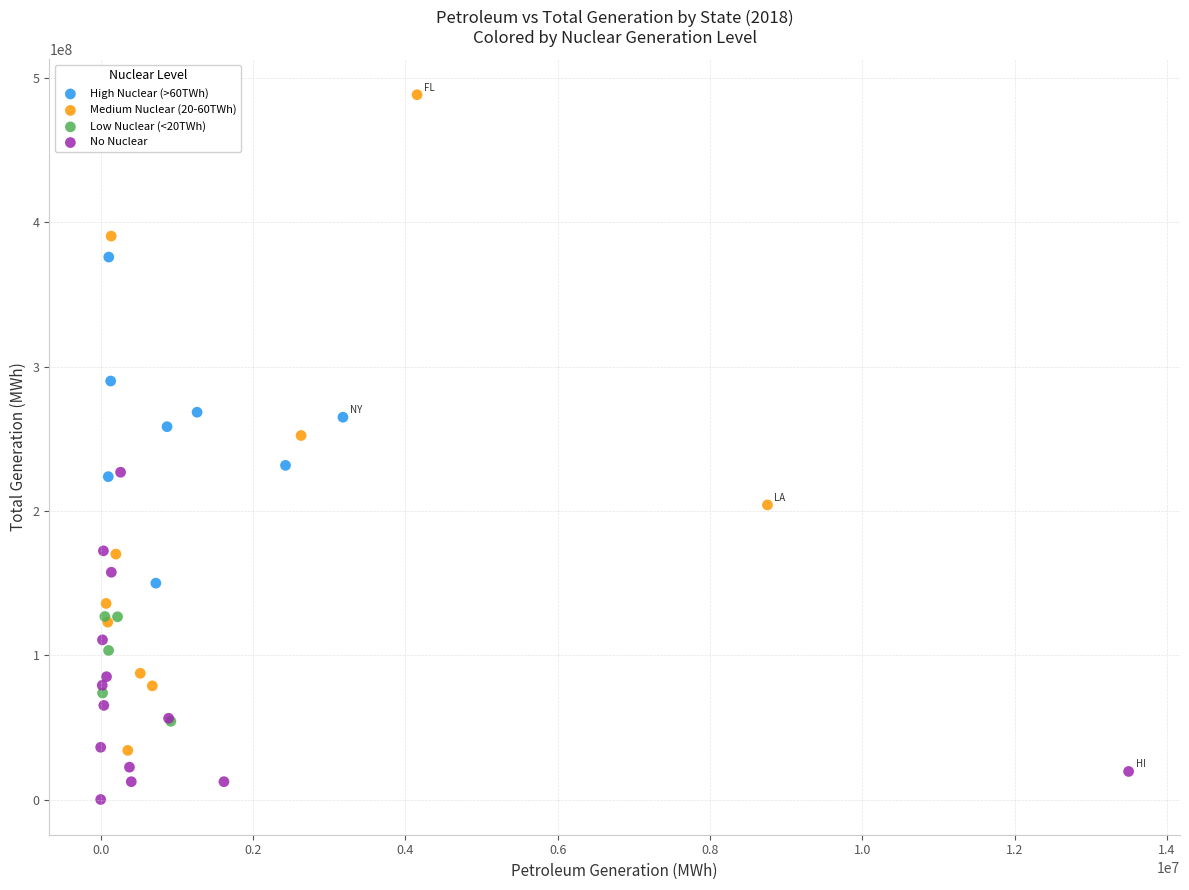

Which series contains the lowest Y value?

No Nuclear